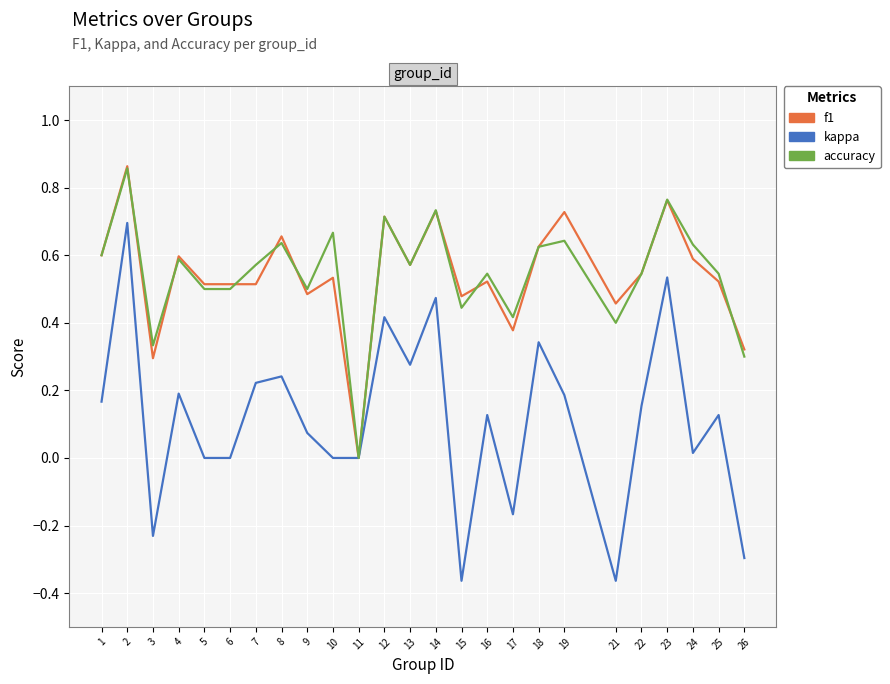

At which category does kappa reach its first local valley?

3